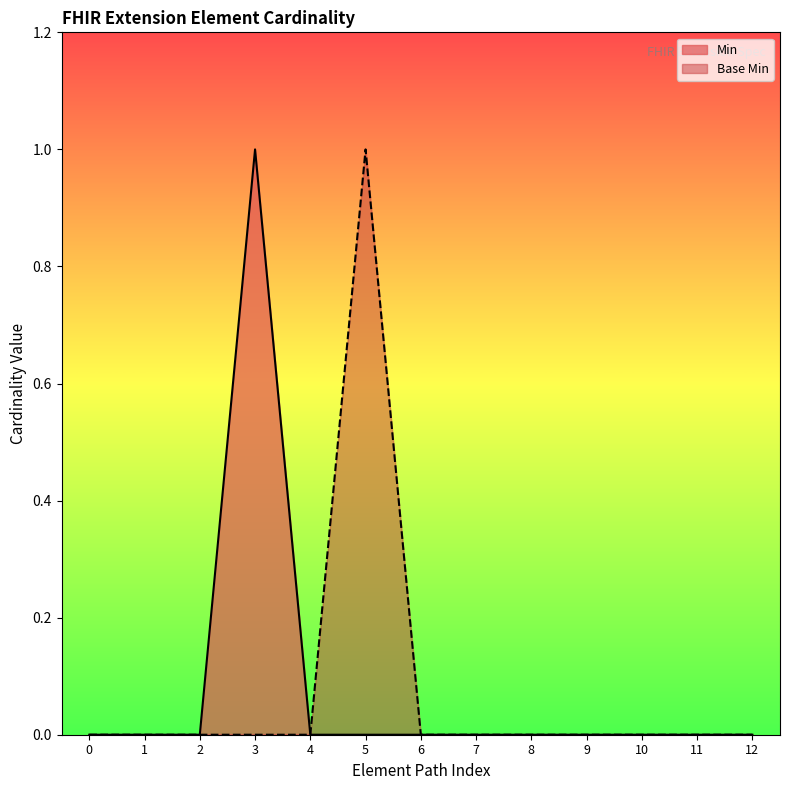

At which label does Base Min reach its peak?

5